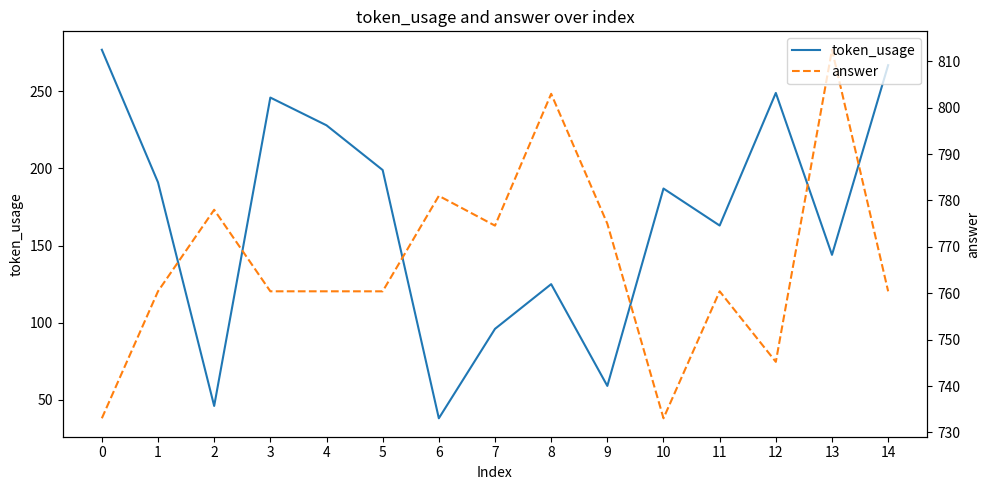

True or false: answer has a value of 1003.0 at 5.

False